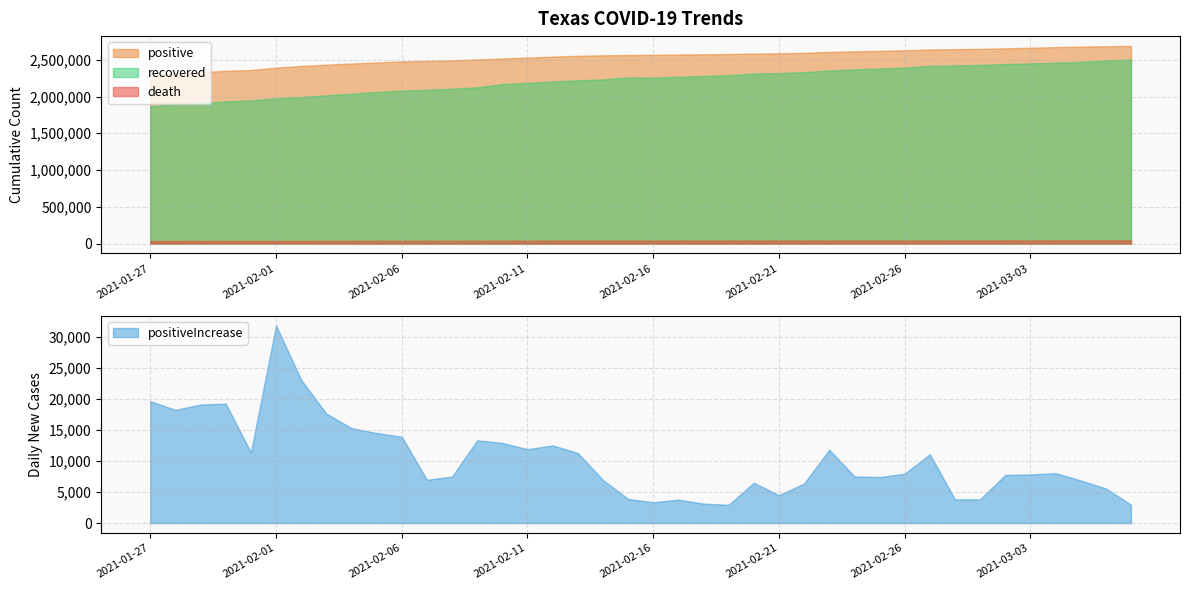

True or false: positiveIncrease and death intersect in this chart.

False